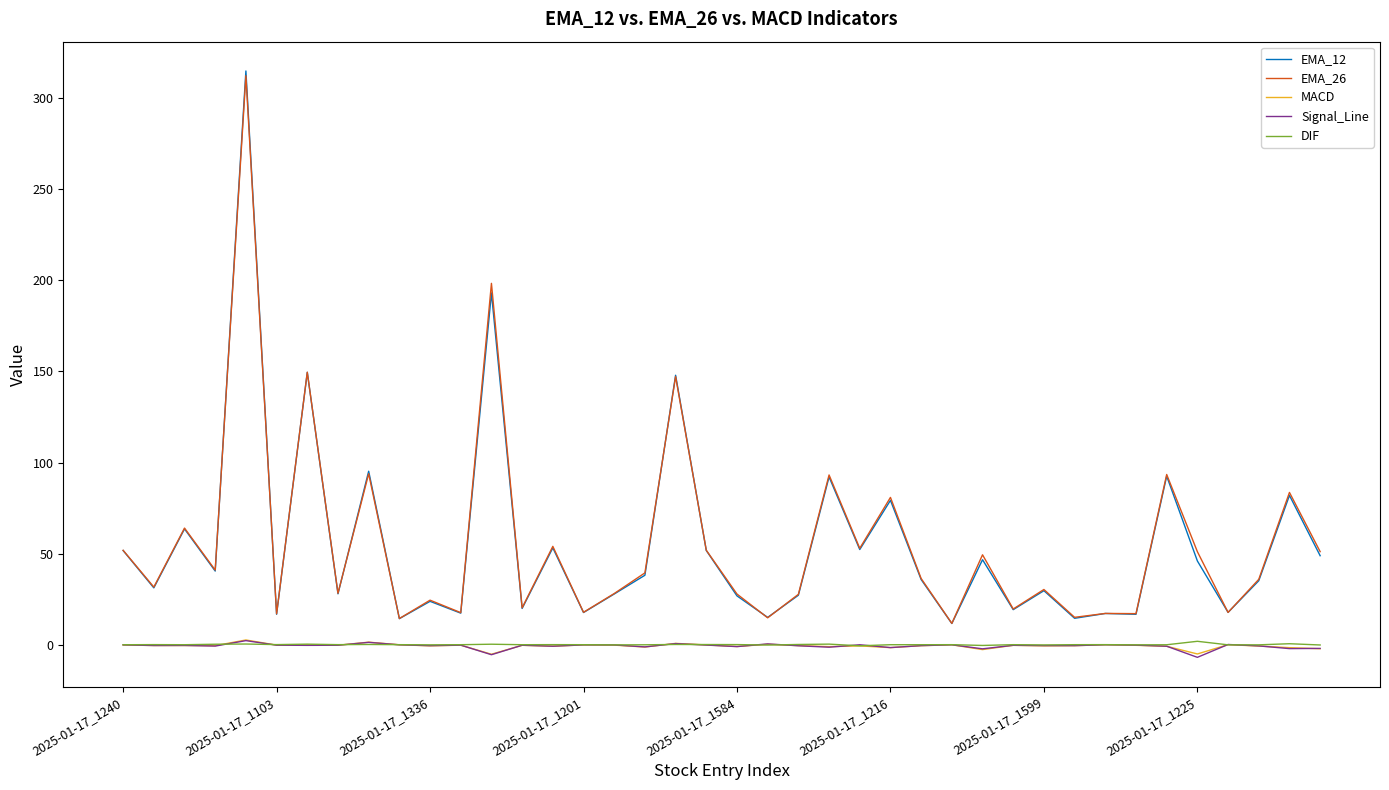

Which series has the widest spread of values?

EMA_12